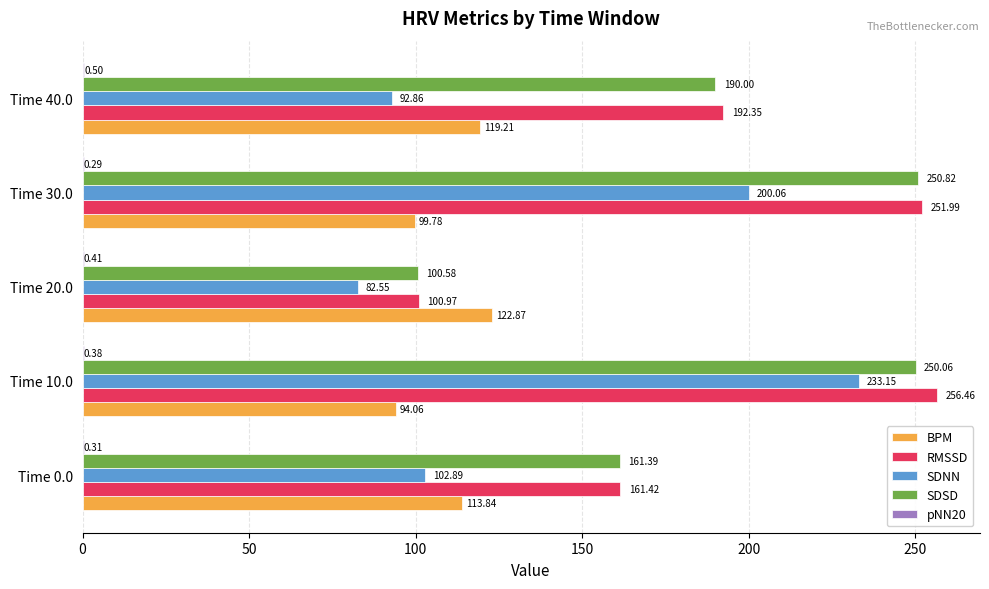

Is the value of BPM at Time 20.0 greater than the value of SDNN at Time 20.0?

Yes